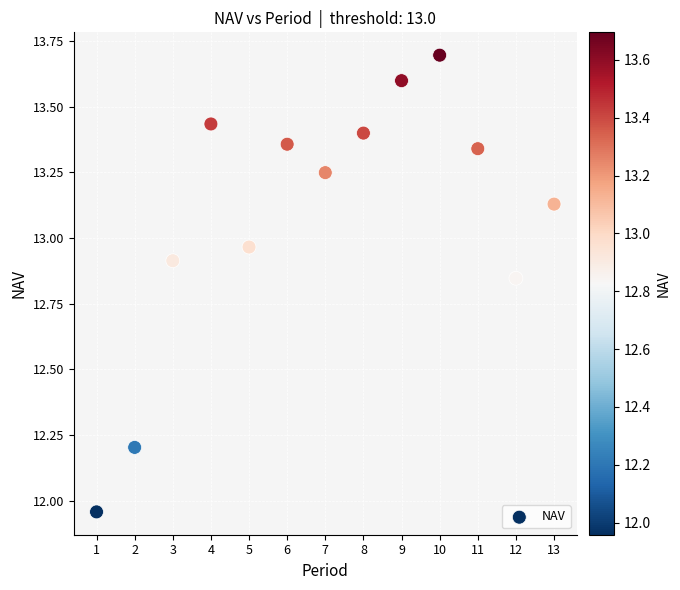

What is the range of Y values (max minus min)?

1.7